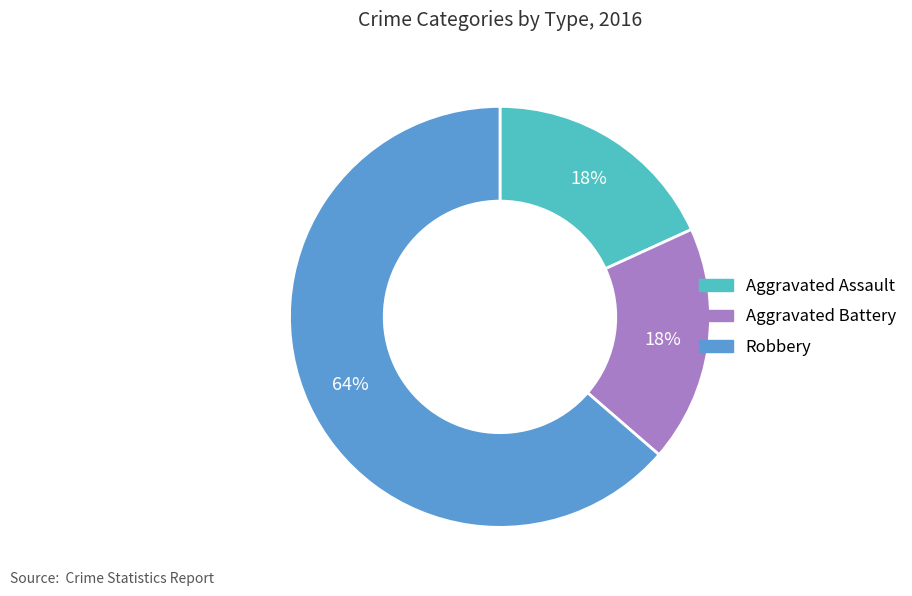

Do Robbery and Aggravated Battery together represent more than half of the pie?

Yes